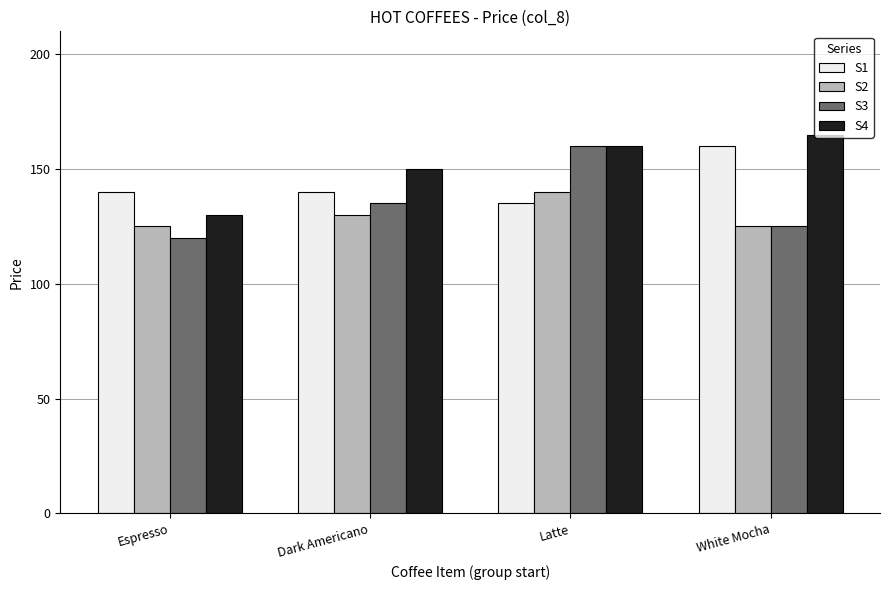

Reading right to left, transcribe all the data shown in this chart.

S1: White Mocha=160	Latte=135	Dark Americano=140	Espresso=140
S2: White Mocha=125	Latte=140	Dark Americano=130	Espresso=125
S3: White Mocha=125	Latte=160	Dark Americano=135	Espresso=120
S4: White Mocha=165	Latte=160	Dark Americano=150	Espresso=130